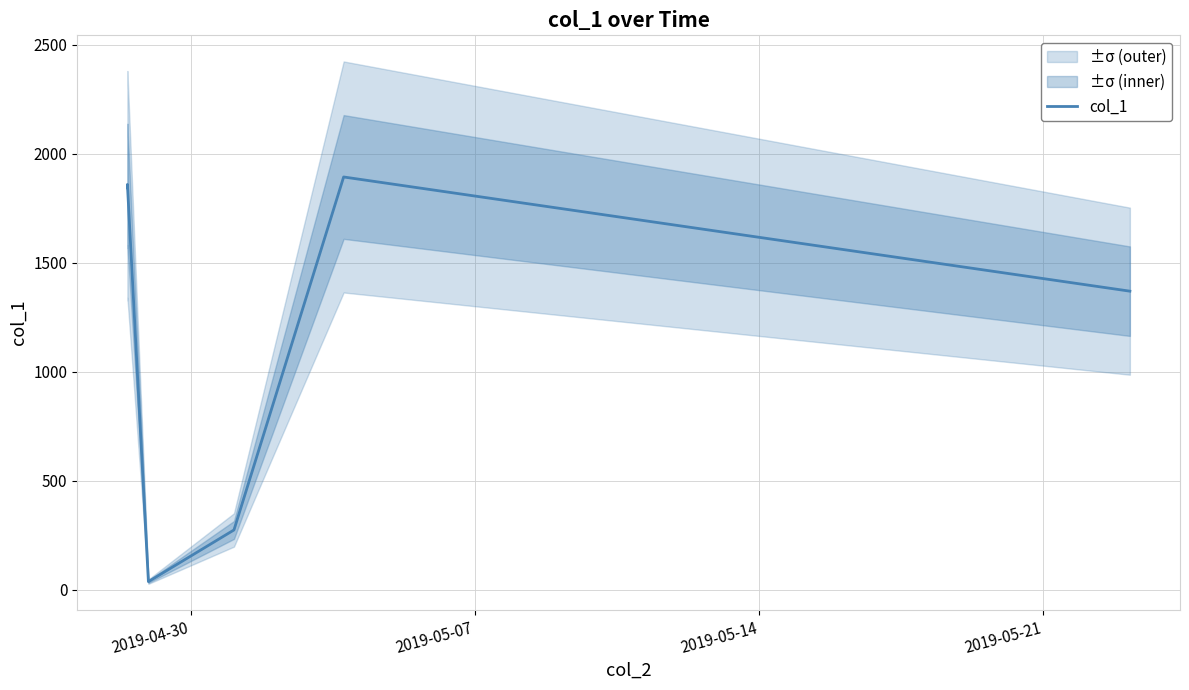

What is the average value?

1212.7